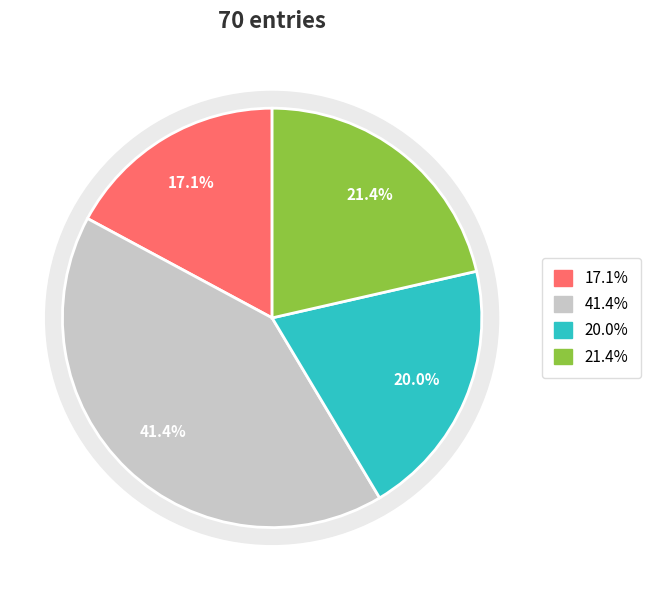

To the nearest percent, what is the difference between the largest and smallest slice percentages?

24%